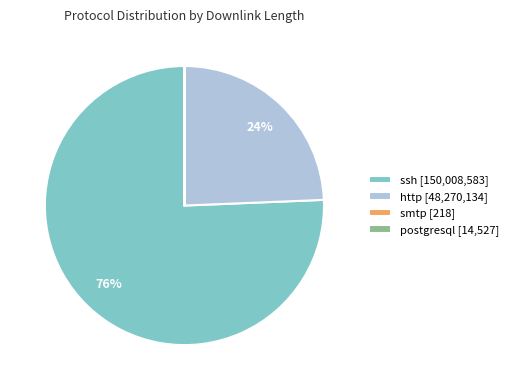

To the nearest percent, what is the difference between the largest and smallest slice percentages?

76%